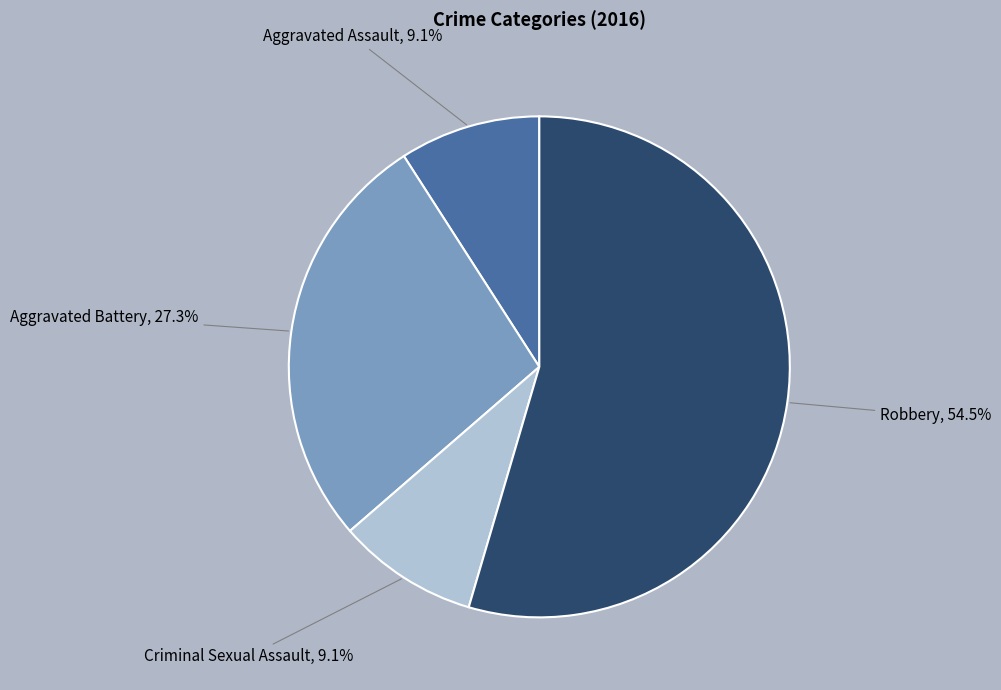

How many segments does this pie chart have?

4